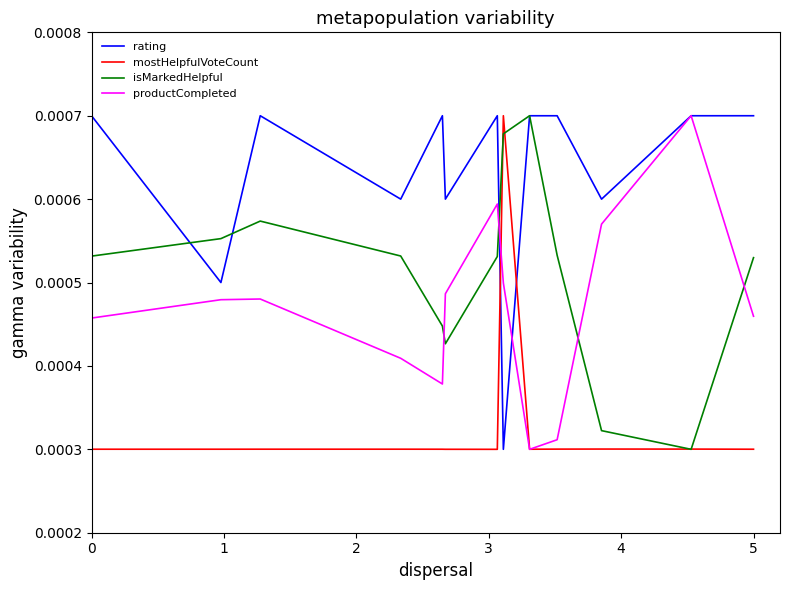

At how many categories does at least one series exceed 0?

13